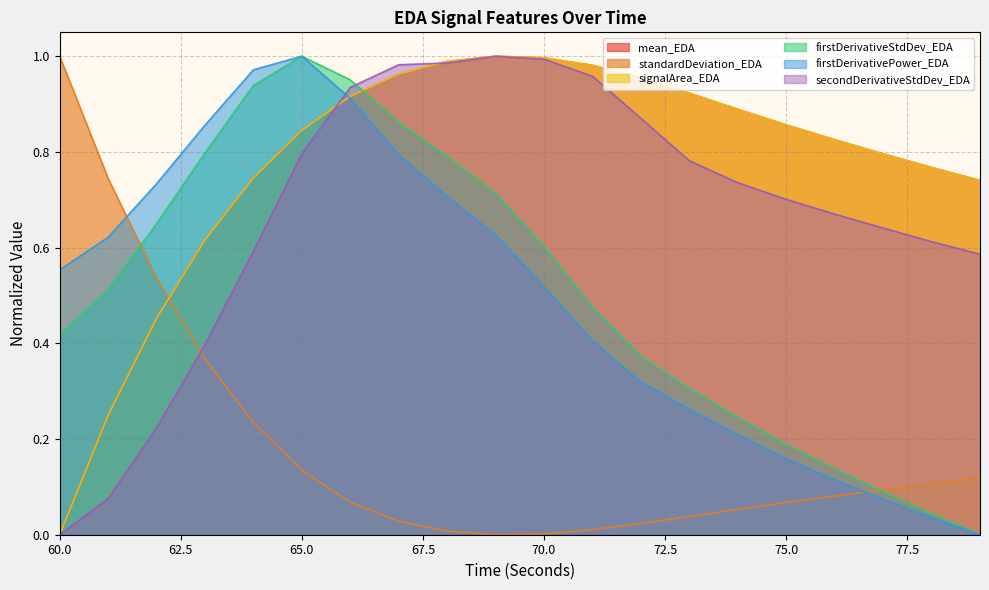

What is the value of the signalArea_EDA point at the 13th from the left?

1.0